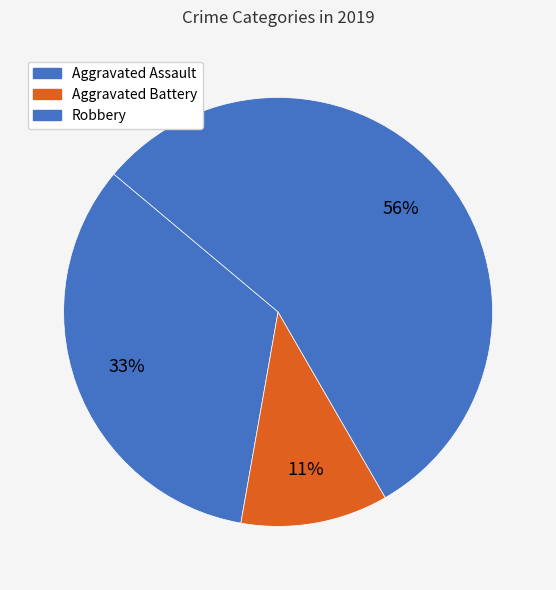

Is there any slice that represents more than half of the pie?

Yes